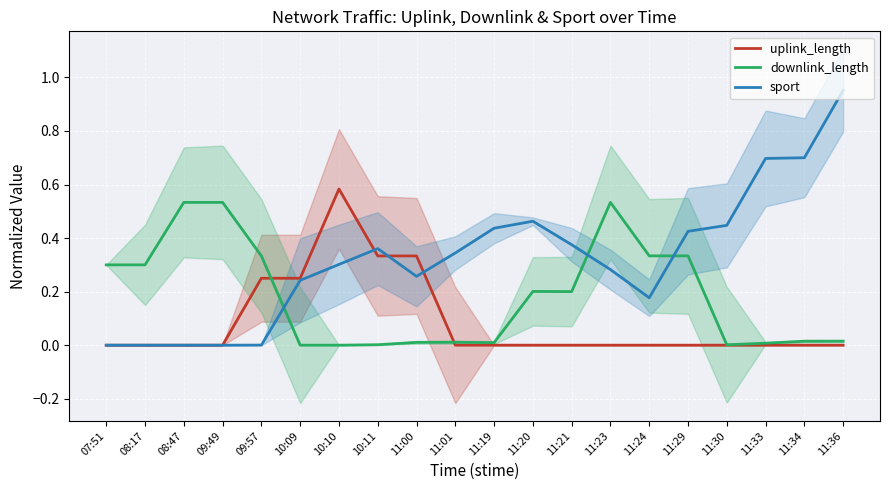

What is the greatest value displayed?

1.0